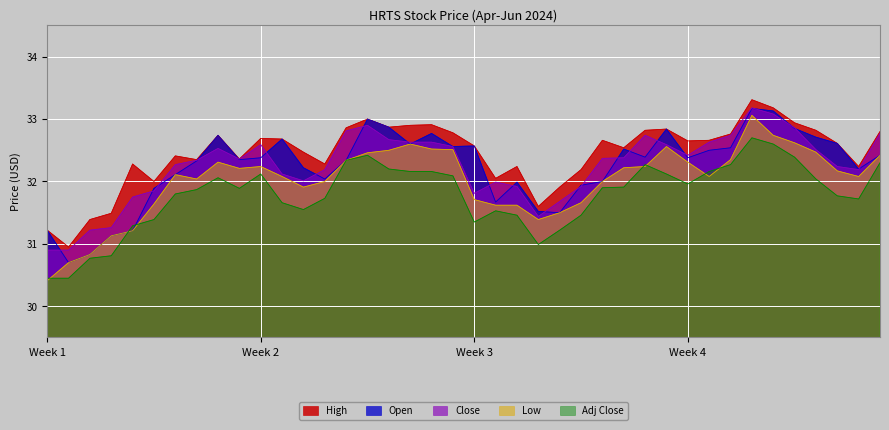

True or false: Low has a value of 30.4 at Week 1.

True